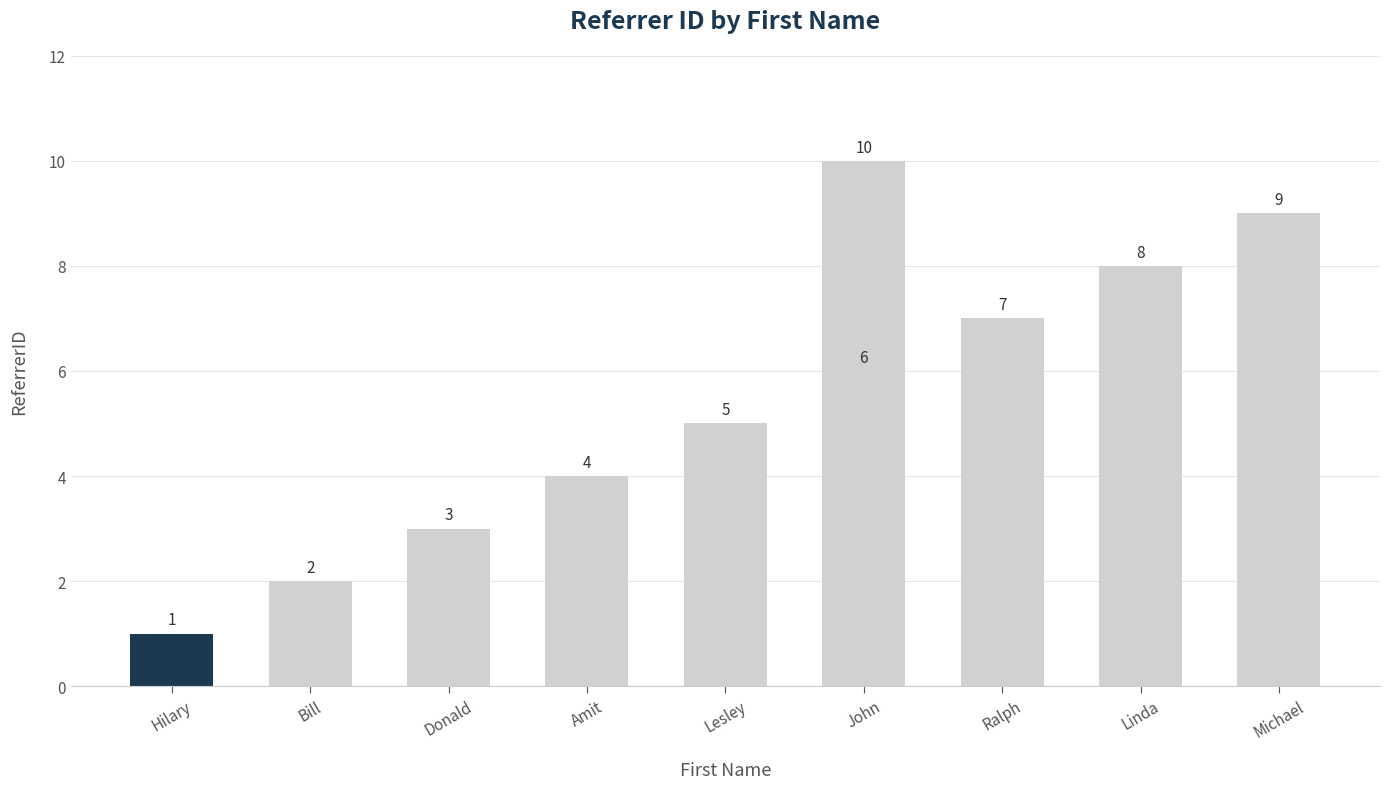

What is the label of the 5th bar from the right?

John